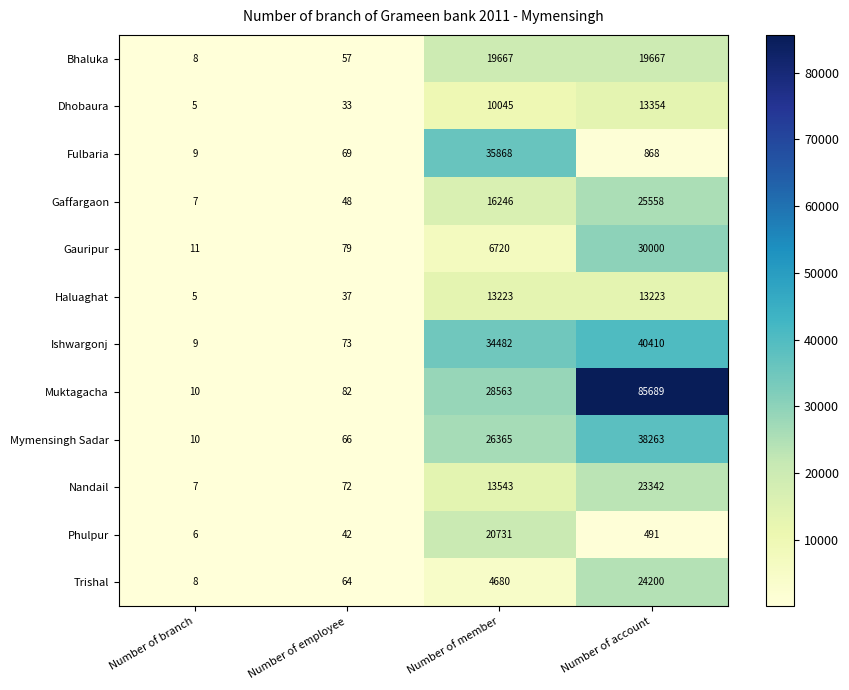

Count the number of data series in this chart.

12